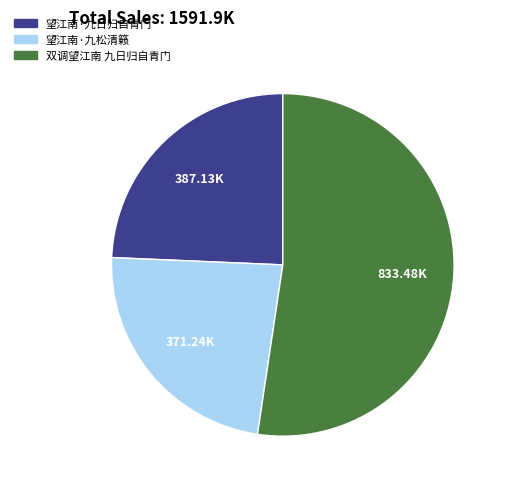

Does any single category account for the majority?

Yes